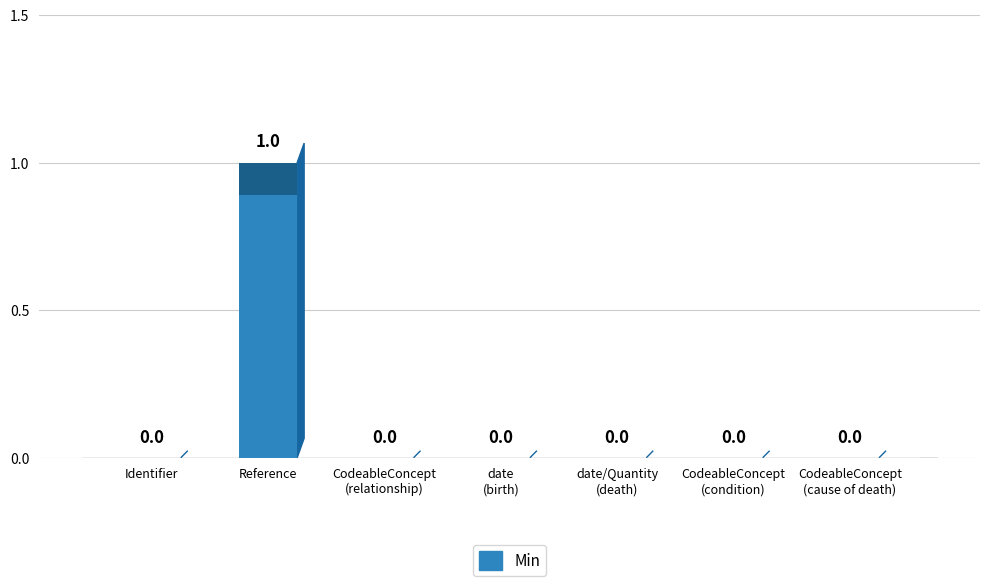

Which label corresponds to the largest value in the chart?

Reference